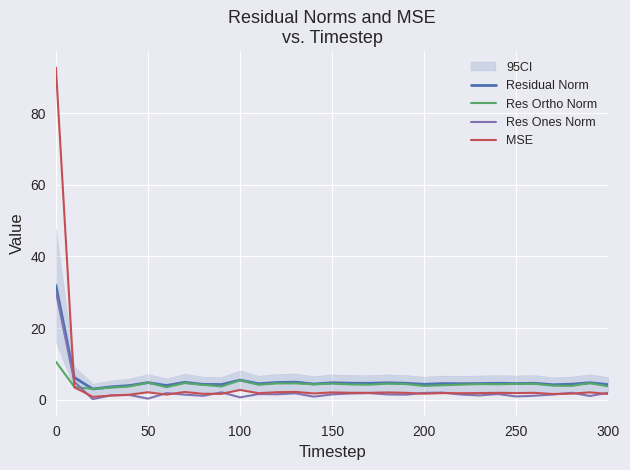

True or false: MSE and Residual Norm intersect in this chart.

True